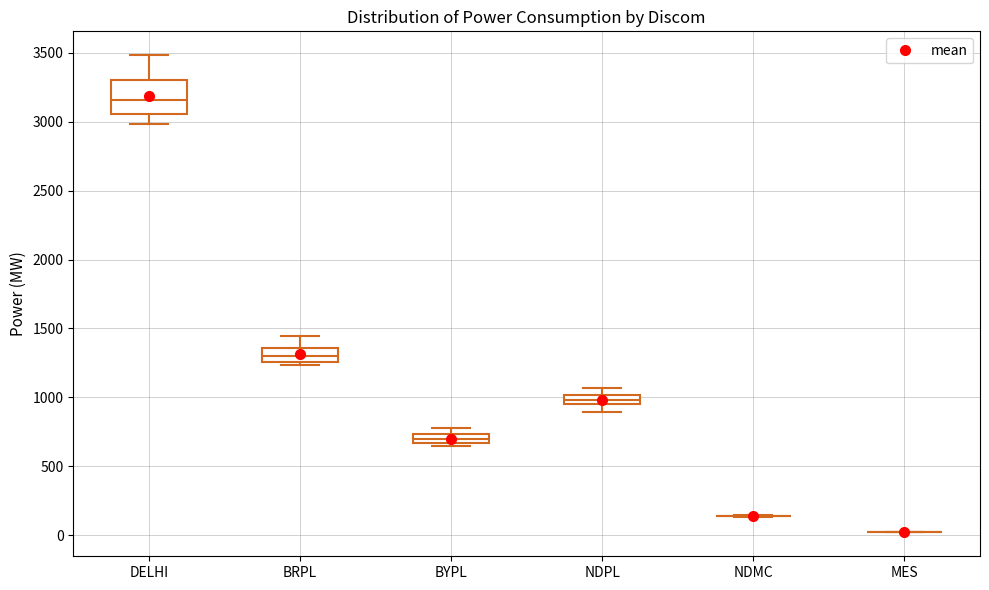

Where does the lower whisker of the box for DELHI end on the y-axis? The values are not printed on the chart, so give them approximately, as read against the axis.

3000